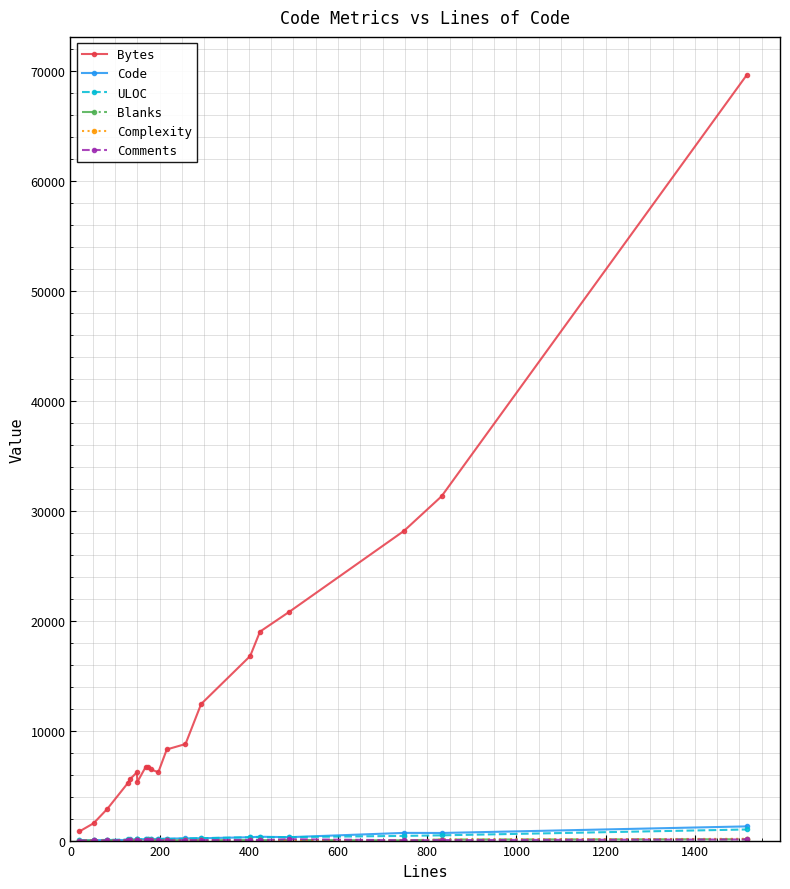

Which series has the widest spread of values?

Bytes